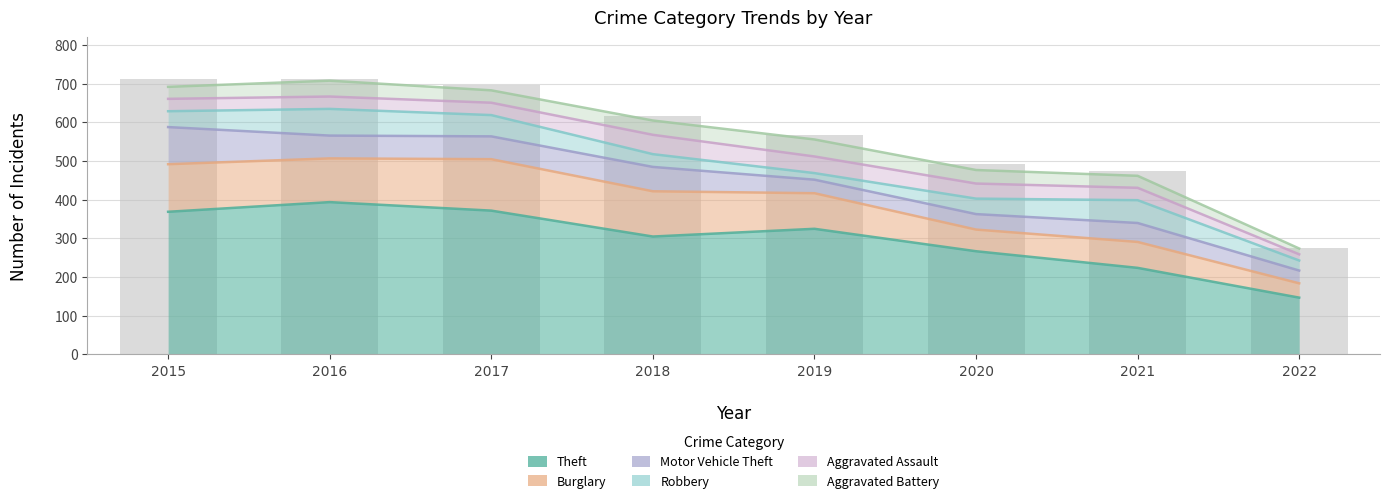

Reading left to right, list all the values displayed in this chart.

Theft: 369	394	372	305	325	267	224	147
Burglary: 123	113	133	117	92	56	67	37
Motor Vehicle Theft: 96	59	59	63	35	40	49	33
Robbery: 41	69	55	33	17	40	59	26
Aggravated Assault: 32	32	32	50	43	39	32	16
Aggravated Battery: 31	41	32	37	44	35	31	15